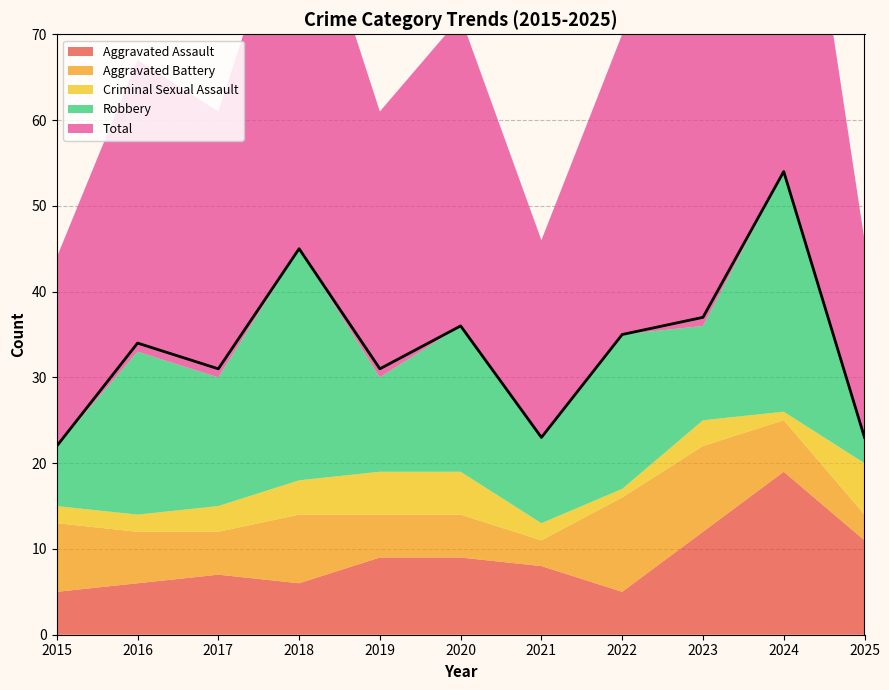

True or false: Aggravated Assault and Total cross at least once.

False